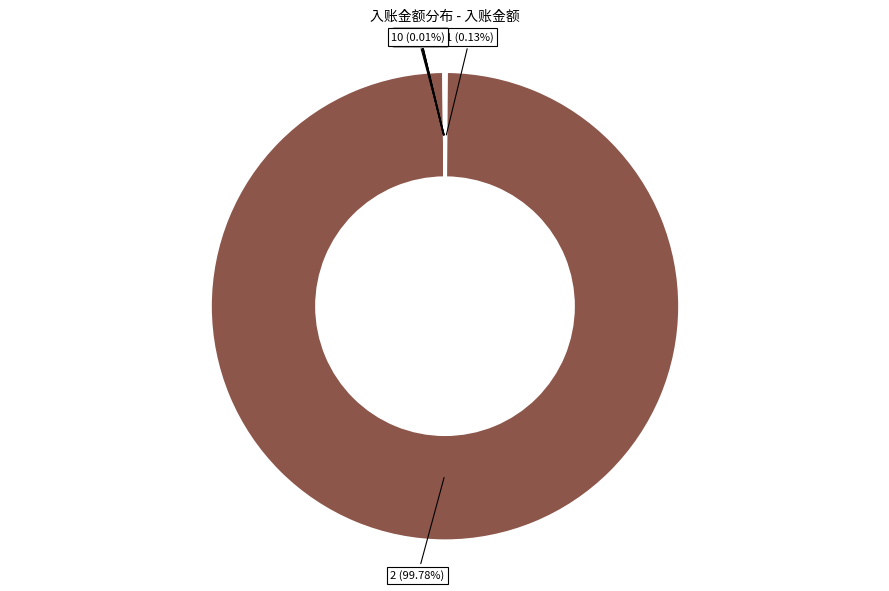

What is the largest slice in the pie chart?

2